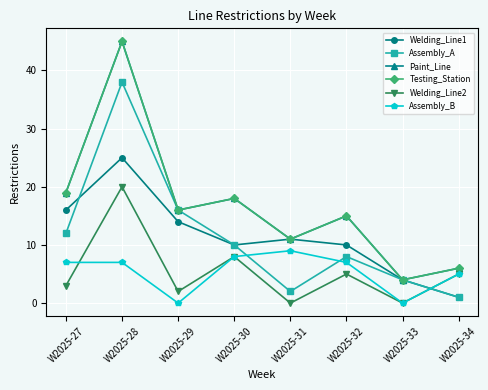

Reading right to left, transcribe all the data shown in this chart.

Welding_Line1: W2025-34=1	W2025-33=4	W2025-32=10	W2025-31=11	W2025-30=10	W2025-29=14	W2025-28=25	W2025-27=16
Assembly_A: W2025-34=1	W2025-33=4	W2025-32=8	W2025-31=2	W2025-30=10	W2025-29=16	W2025-28=38	W2025-27=12
Paint_Line: W2025-34=6	W2025-33=4	W2025-32=15	W2025-31=11	W2025-30=18	W2025-29=16	W2025-28=45	W2025-27=19
Testing_Station: W2025-34=6	W2025-33=4	W2025-32=15	W2025-31=11	W2025-30=18	W2025-29=16	W2025-28=45	W2025-27=19
Welding_Line2: W2025-34=5	W2025-33=0	W2025-32=5	W2025-31=0	W2025-30=8	W2025-29=2	W2025-28=20	W2025-27=3
Assembly_B: W2025-34=5	W2025-33=0	W2025-32=7	W2025-31=9	W2025-30=8	W2025-29=0	W2025-28=7	W2025-27=7